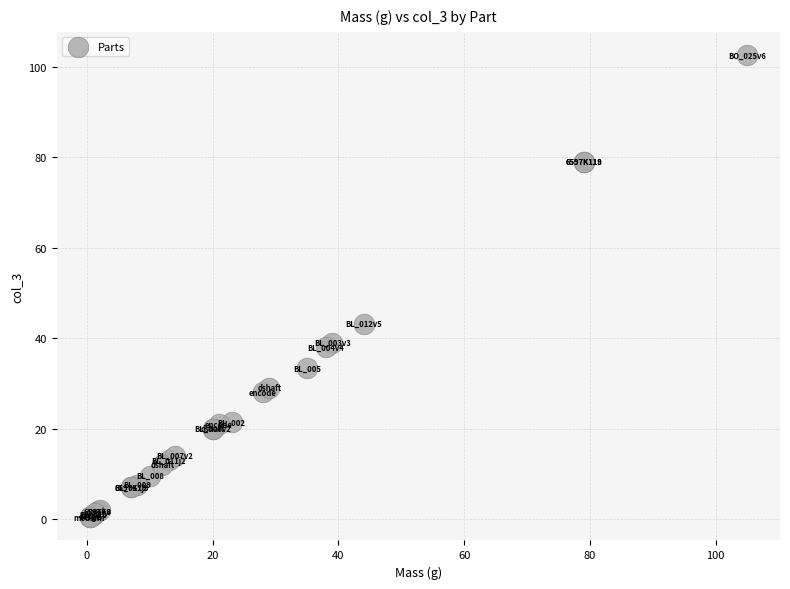

What Y value in the scatter plot is closest to 51?

43.2